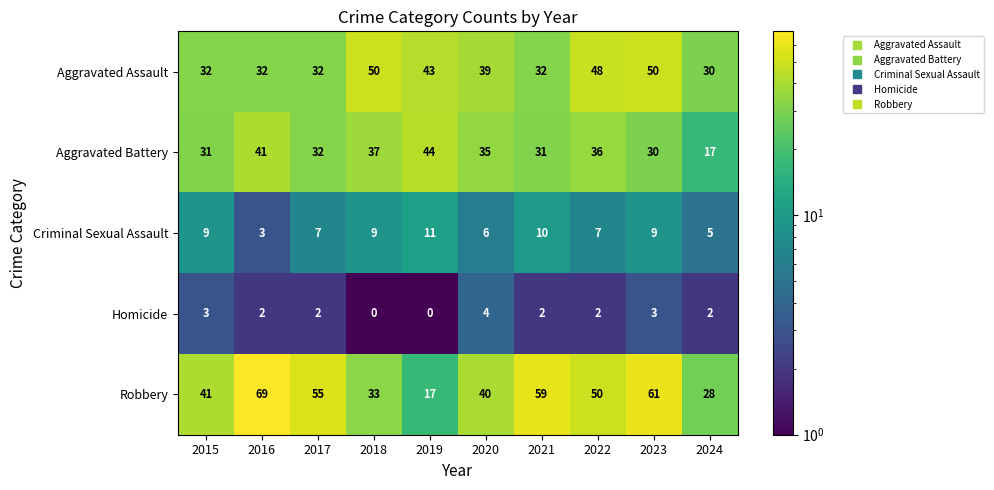

What is the total value across all series at 2024?

82